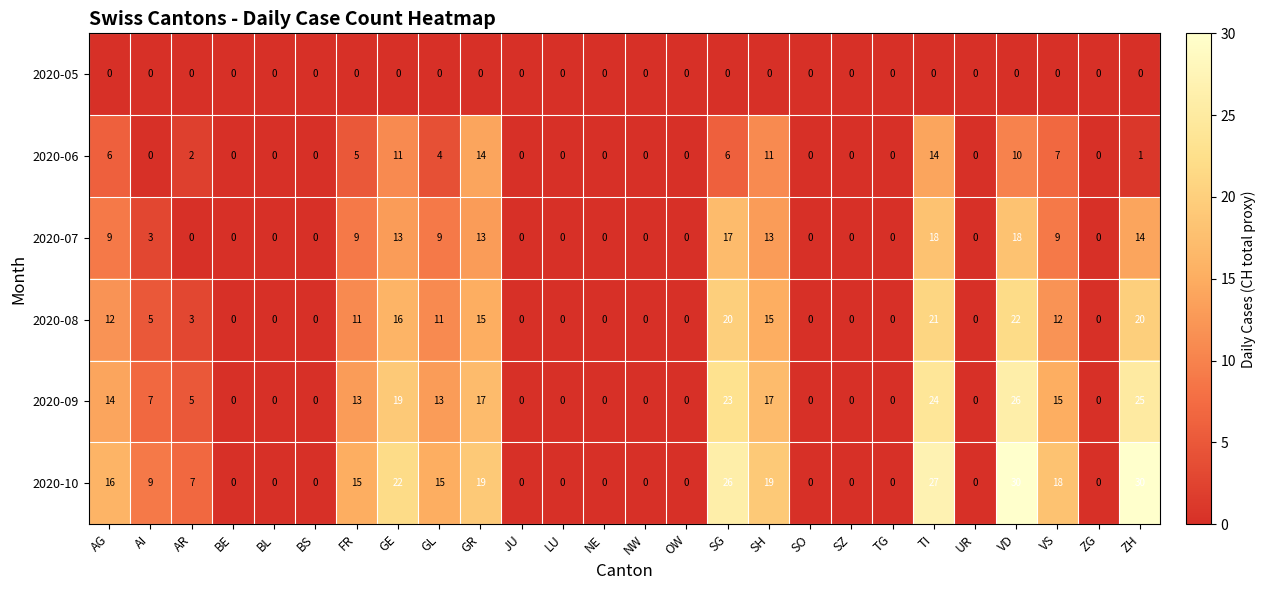

The 2020-06 series shows 7 at SZ. True or false?

False